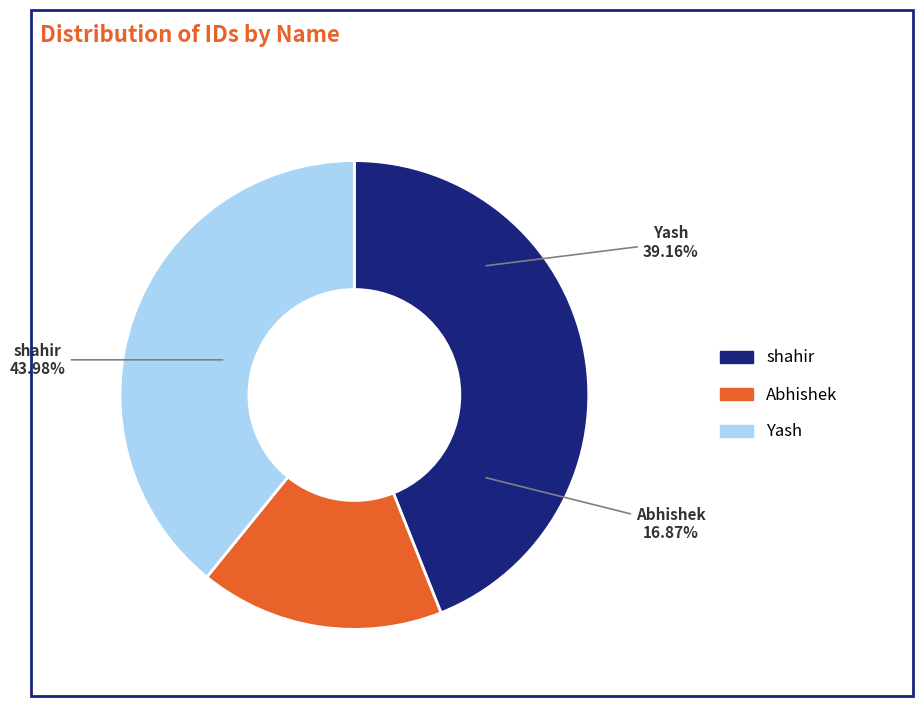

True or false: Yash accounts for 53% of the total.

False